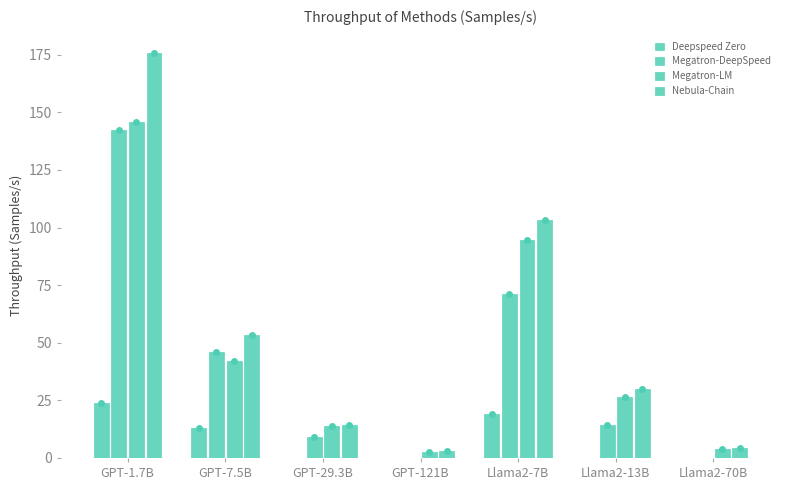

How many groups of bars are there?

7